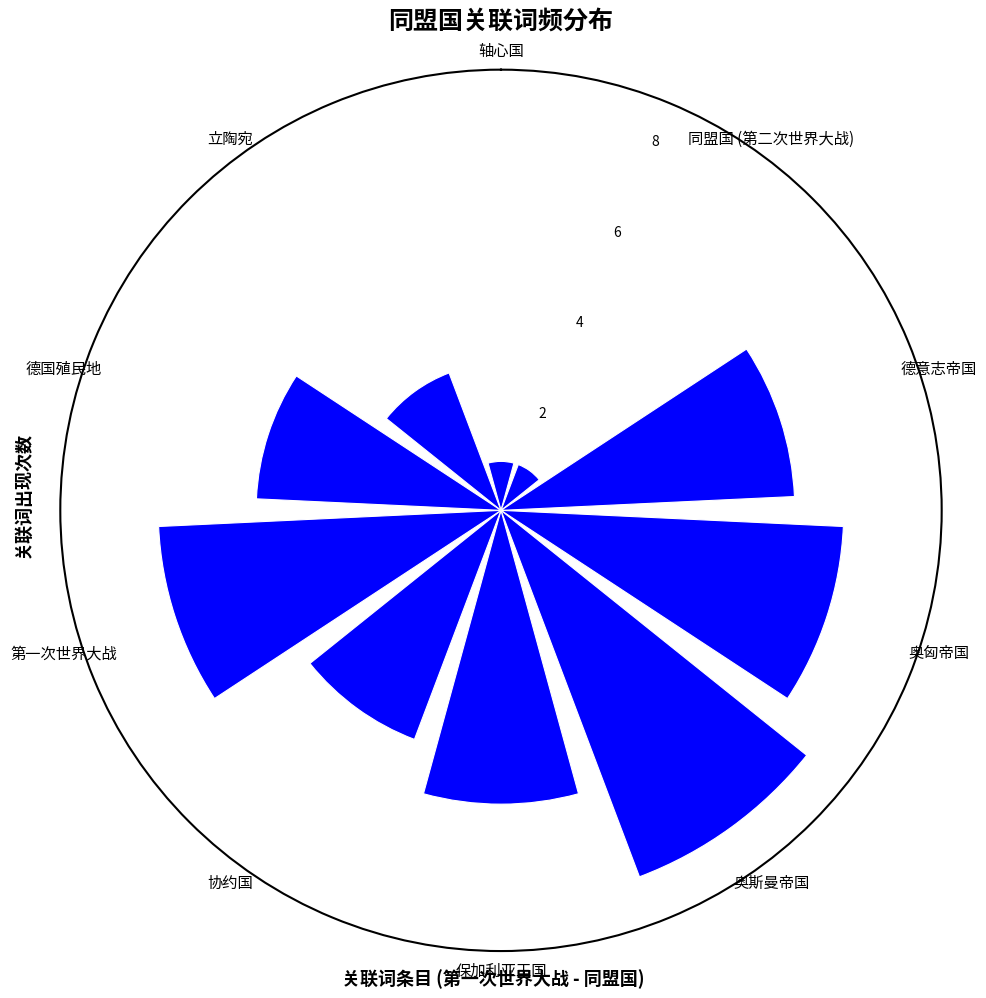

Between 德意志帝国 and 奥斯曼帝国, which is larger?

奥斯曼帝国